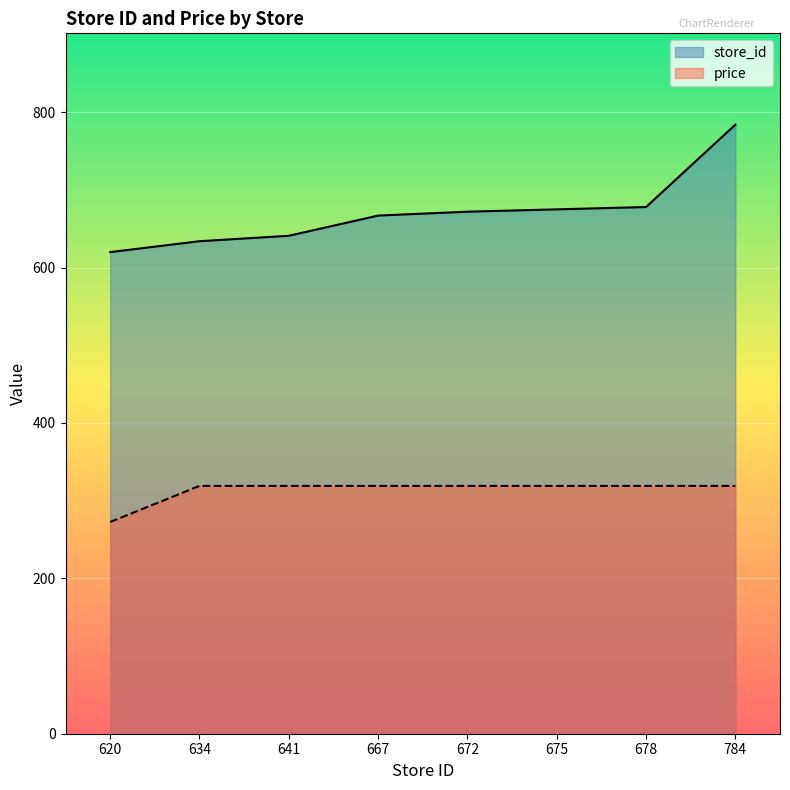

Reading right to left, transcribe all the data shown in this chart.

store_id: 784=784.0	678=678.0	675=675.0	672=672.0	667=667.0	641=641.0	634=634.0	620=620.0
price: 784=319.0	678=319.0	675=319.0	672=319.0	667=319.0	641=319.0	634=319.0	620=272.6